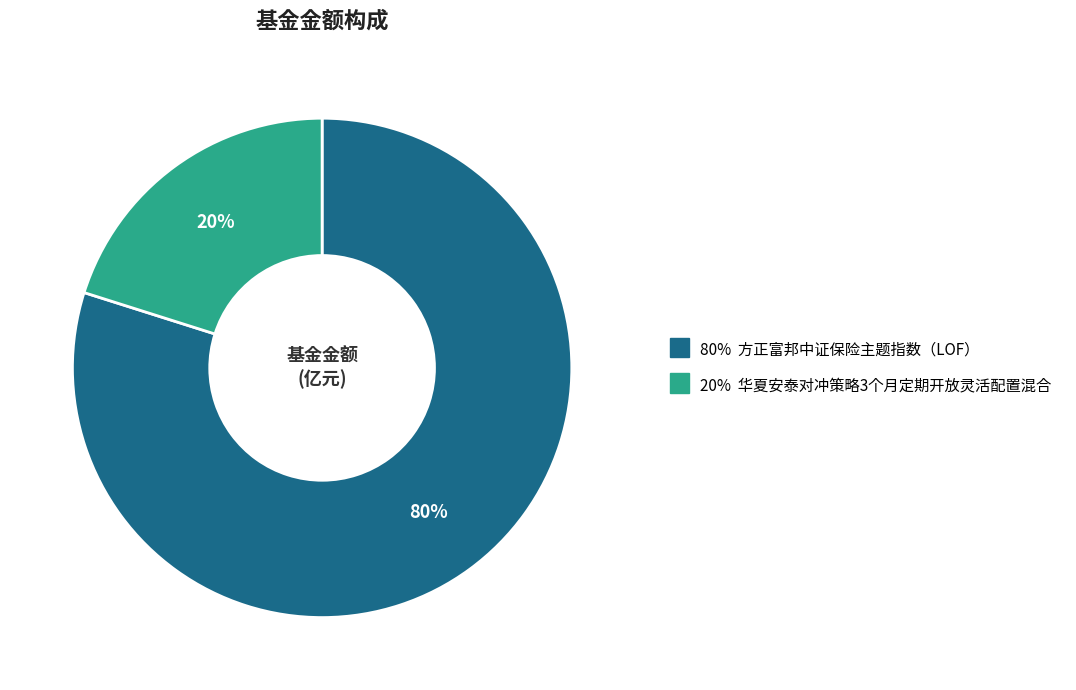

To the nearest percent, what is the difference between the largest and smallest slice percentages?

60%